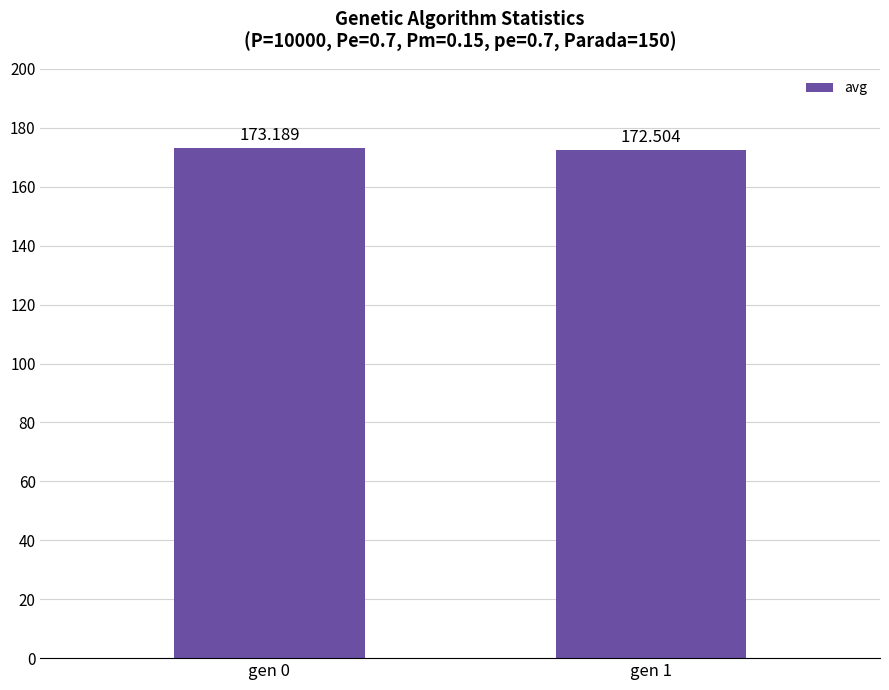

List the labels in order of value, largest first.

gen 0, gen 1